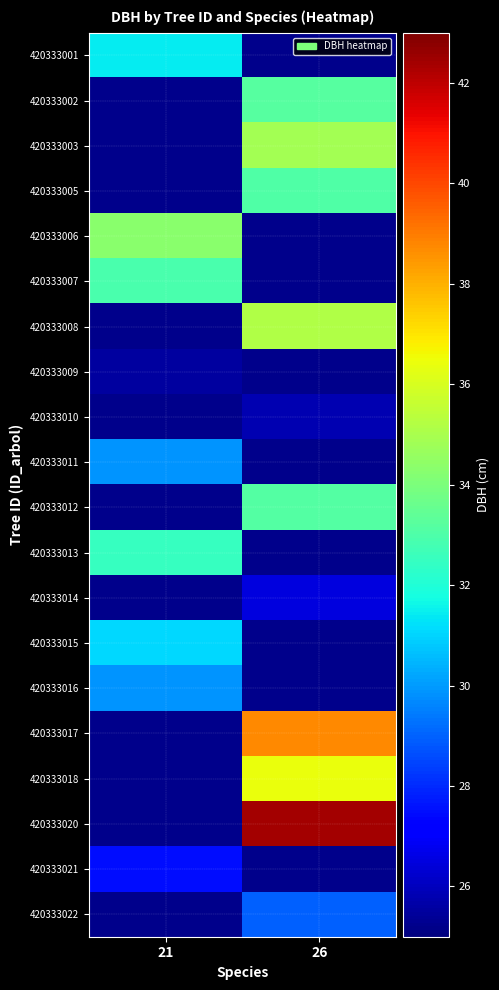

Which has a higher value, 21 or 26?

26